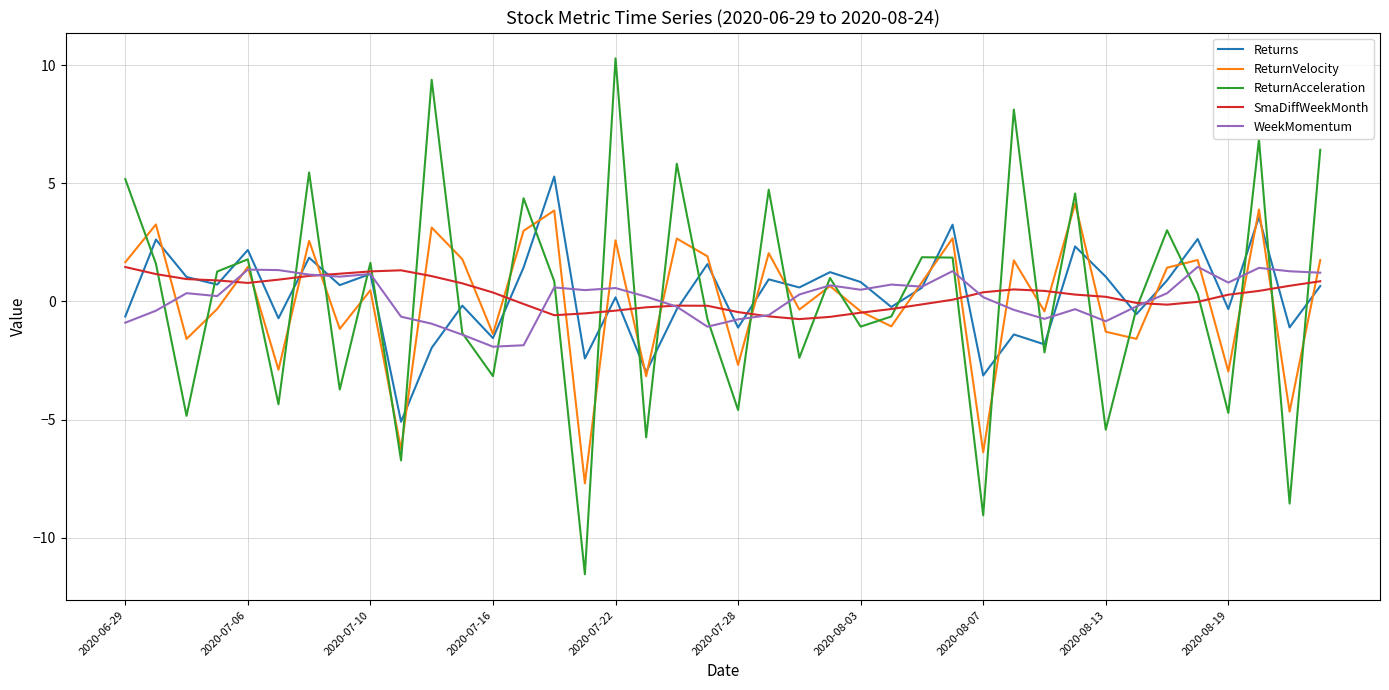

After their last crossing, which series has the higher values: ReturnAcceleration or SmaDiffWeekMonth?

ReturnAcceleration